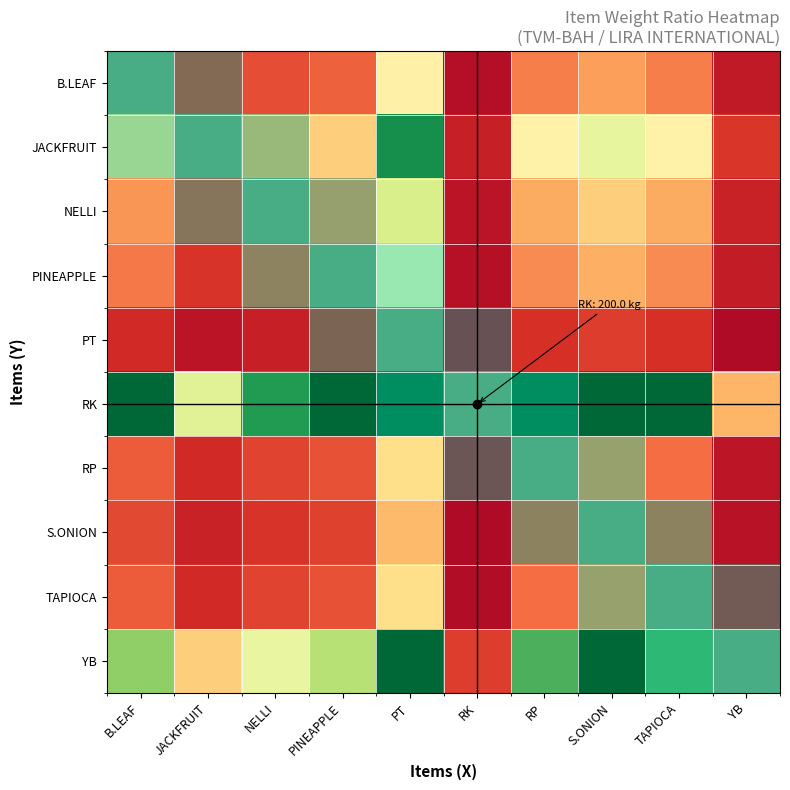

Reading left to right, what are all the values shown in this chart?

B.LEAF: B.LEAF=1.0	JACKFRUIT=0.5	NELLI=0.8	PINEAPPLE=0.9	PT=2.3	RK=0.2	RP=1.1	S.ONION=1.4	TAPIOCA=1.1	YB=0.3
JACKFRUIT: B.LEAF=2.0	JACKFRUIT=1.0	NELLI=1.5	PINEAPPLE=1.8	PT=4.6	RK=0.3	RP=2.3	S.ONION=2.8	TAPIOCA=2.3	YB=0.6
NELLI: B.LEAF=1.3	JACKFRUIT=0.7	NELLI=1.0	PINEAPPLE=1.2	PT=3.0	RK=0.2	RP=1.5	S.ONION=1.8	TAPIOCA=1.5	YB=0.4
PINEAPPLE: B.LEAF=1.1	JACKFRUIT=0.5	NELLI=0.8	PINEAPPLE=1.0	PT=2.5	RK=0.2	RP=1.2	S.ONION=1.5	TAPIOCA=1.2	YB=0.3
PT: B.LEAF=0.4	JACKFRUIT=0.2	NELLI=0.3	PINEAPPLE=0.4	PT=1.0	RK=0.1	RP=0.5	S.ONION=0.6	TAPIOCA=0.5	YB=0.1
RK: B.LEAF=5.0	JACKFRUIT=2.9	NELLI=4.4	PINEAPPLE=5.0	PT=5.0	RK=1.0	RP=5.0	S.ONION=5.0	TAPIOCA=5.0	YB=1.6
RP: B.LEAF=0.9	JACKFRUIT=0.4	NELLI=0.7	PINEAPPLE=0.8	PT=2.0	RK=0.1	RP=1.0	S.ONION=1.2	TAPIOCA=1.0	YB=0.2
S.ONION: B.LEAF=0.7	JACKFRUIT=0.4	NELLI=0.5	PINEAPPLE=0.7	PT=1.6	RK=0.1	RP=0.8	S.ONION=1.0	TAPIOCA=0.8	YB=0.2
TAPIOCA: B.LEAF=0.9	JACKFRUIT=0.4	NELLI=0.7	PINEAPPLE=0.8	PT=2.0	RK=0.1	RP=1.0	S.ONION=1.2	TAPIOCA=1.0	YB=0.2
YB: B.LEAF=3.7	JACKFRUIT=1.8	NELLI=2.8	PINEAPPLE=3.3	PT=5.0	RK=0.6	RP=4.2	S.ONION=5.0	TAPIOCA=4.2	YB=1.0